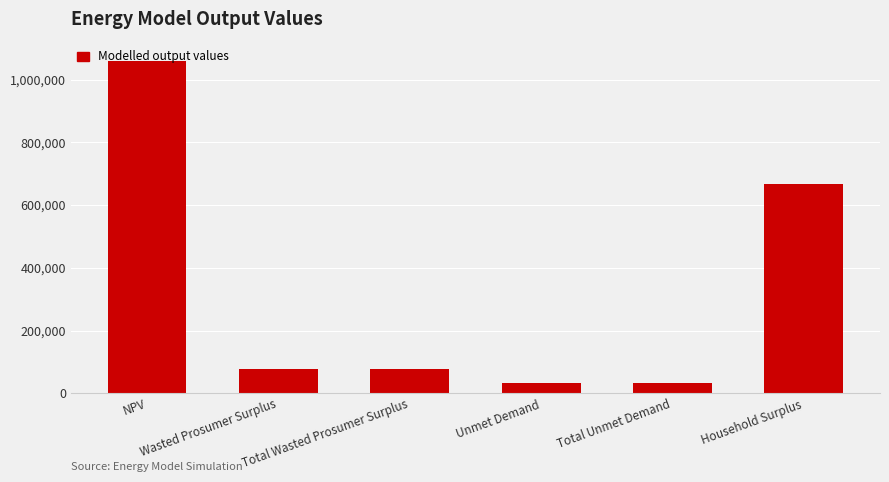

What is the difference between the second highest and second lowest values?

633958.0